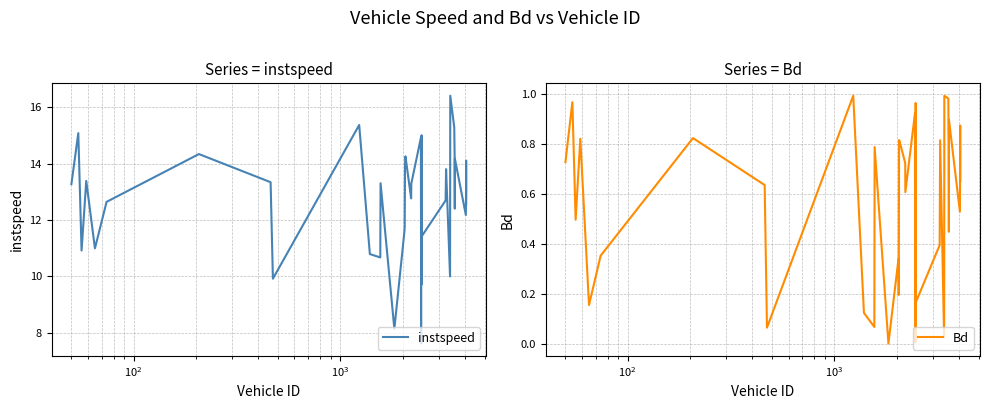

What is the maximum value for instspeed?

16.4